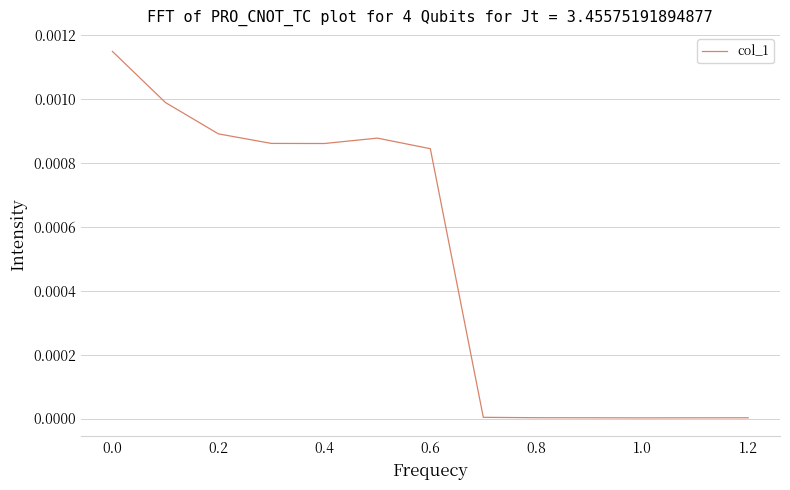

How many lines are shown in the chart?

1